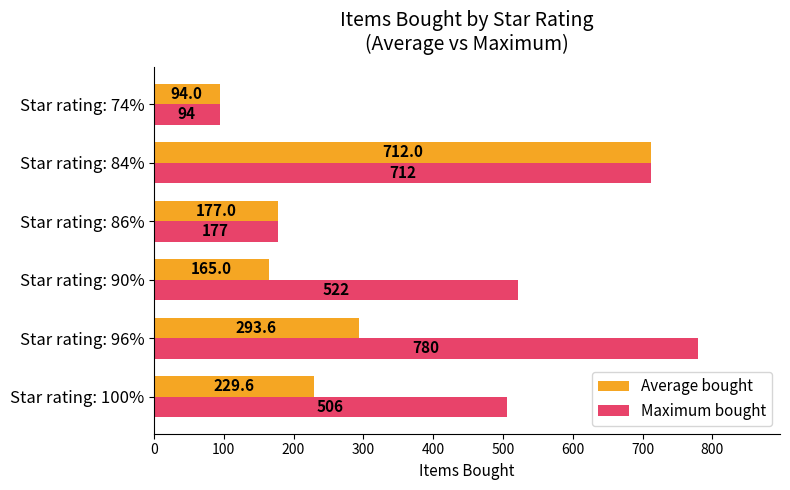

The Average bought series shows 165.0 at Star rating: 90%. True or false?

True